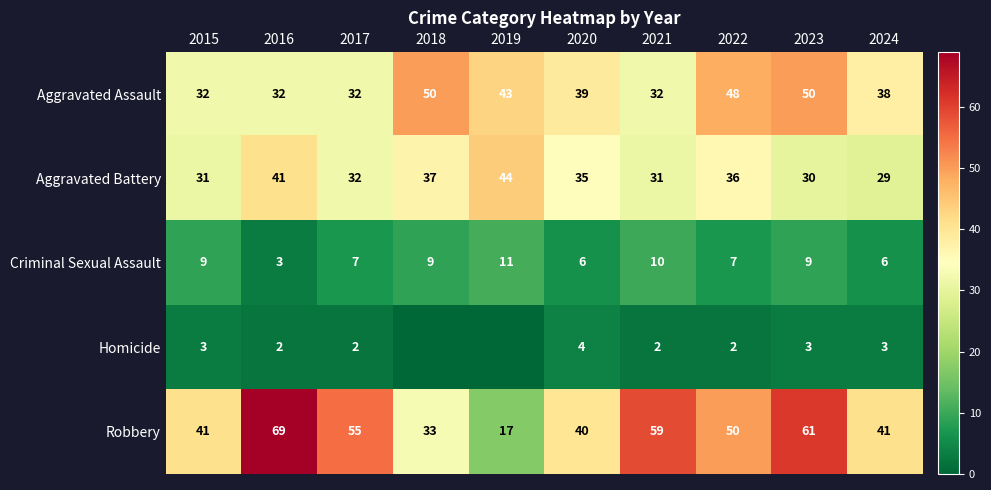

How many series are shown in this chart?

5